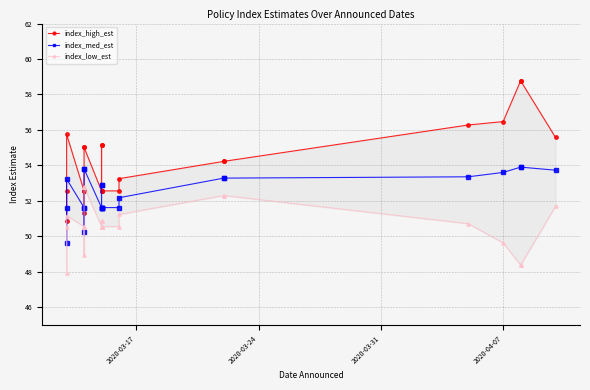

Which series has the widest spread of values?

index_high_est